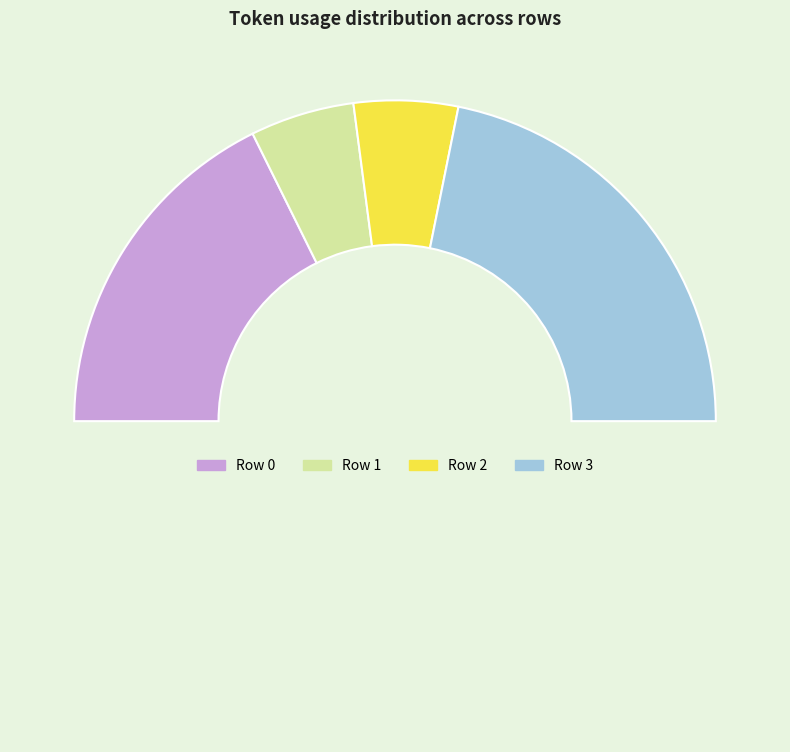

Does any single category account for the majority?

No